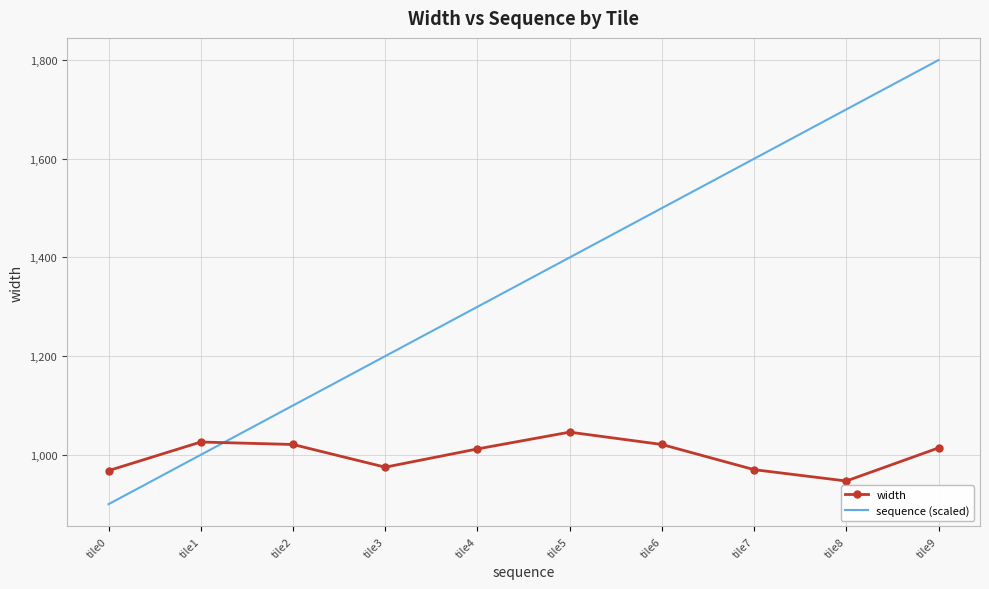

What are all the series names shown in the legend?

width, sequence (scaled)